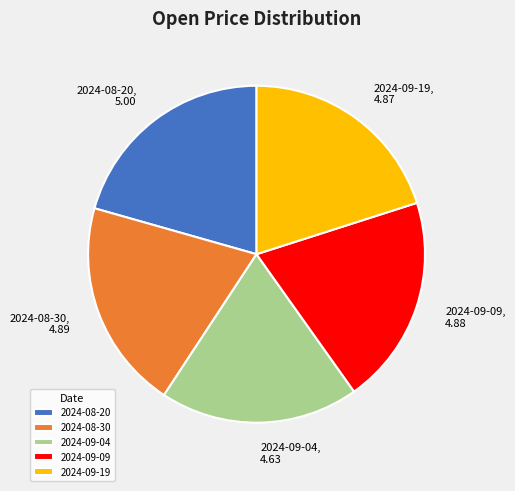

Which has a higher value, 2024-08-20 or 2024-09-04?

2024-08-20